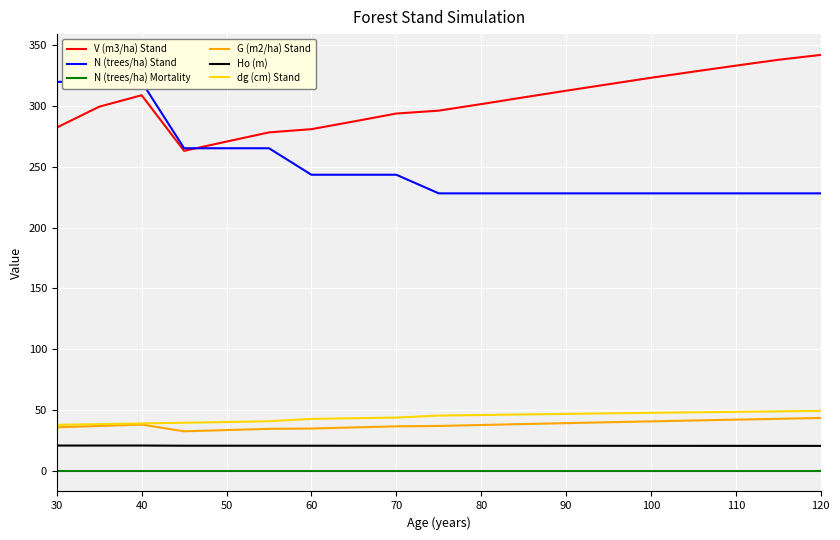

How many interior local peaks does the G (m2/ha) Stand series have?

1